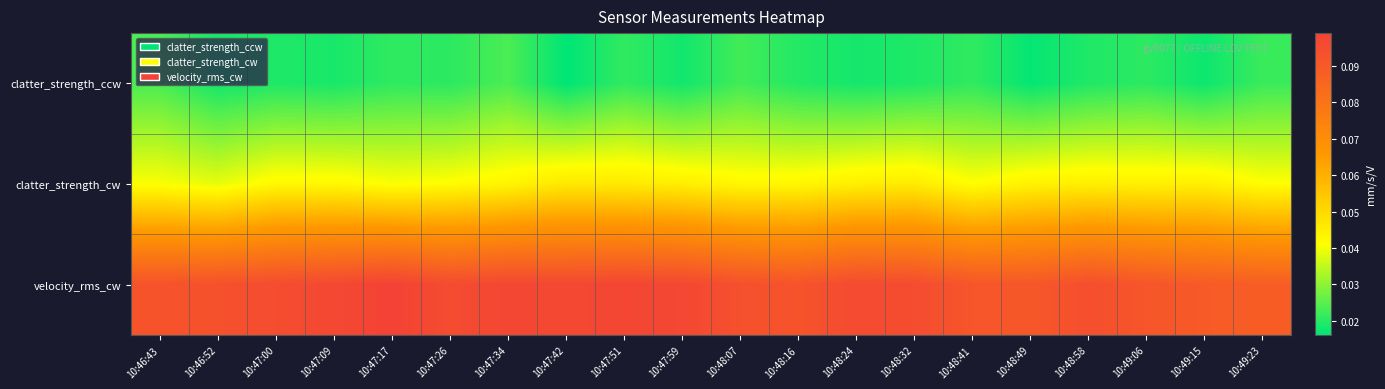

At how many categories does at least one series exceed 0?

20